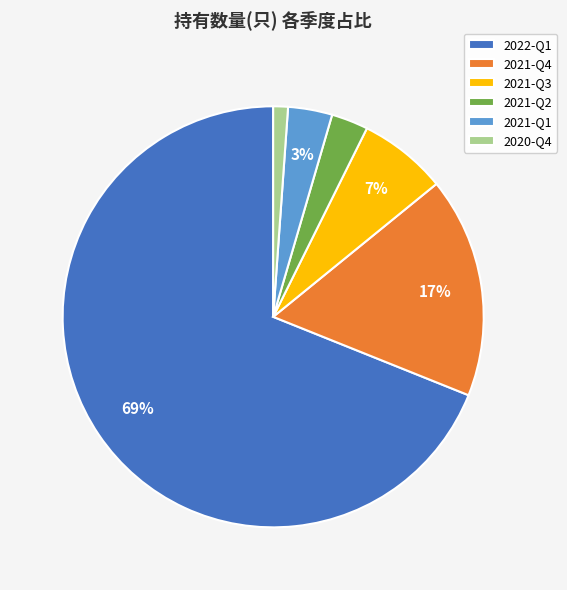

Do 2021-Q4 and 2022-Q1 together represent more than half of the pie?

Yes